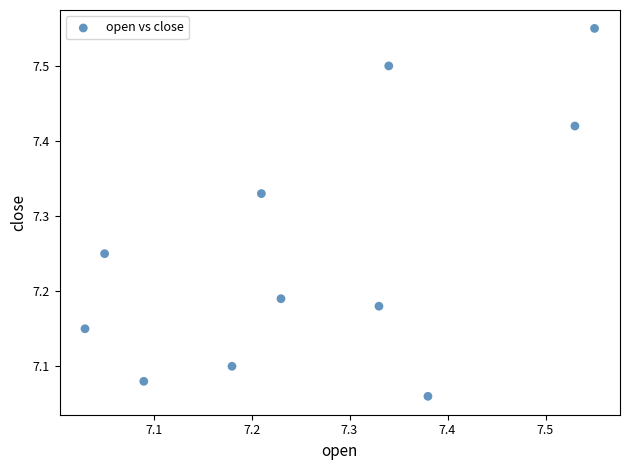

What is the range of Y values (max minus min)?

0.5